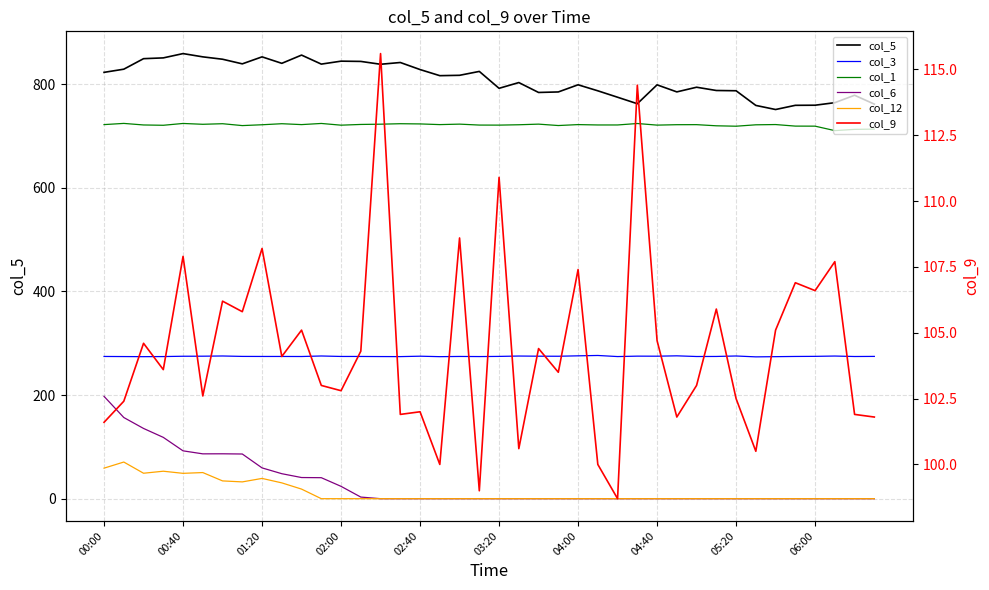

How many interior local peaks does the col_5 series have?

11